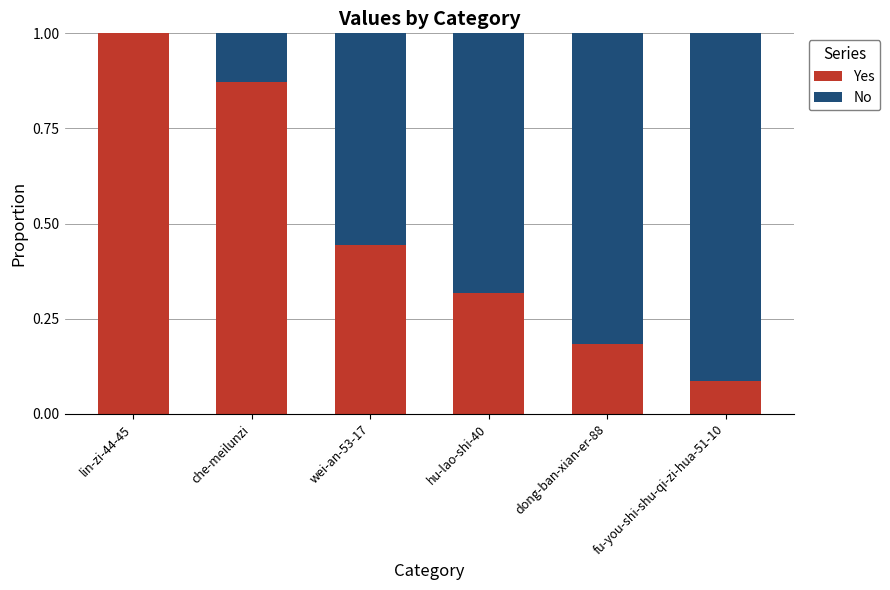

Count the number of data series in this chart.

2